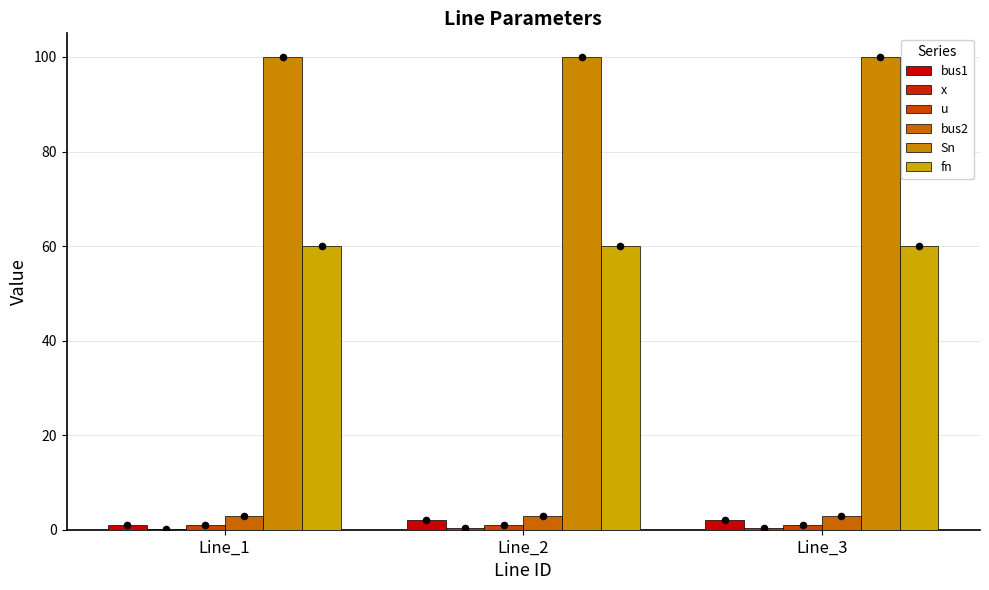

At how many categories does at least one series exceed 99?

3